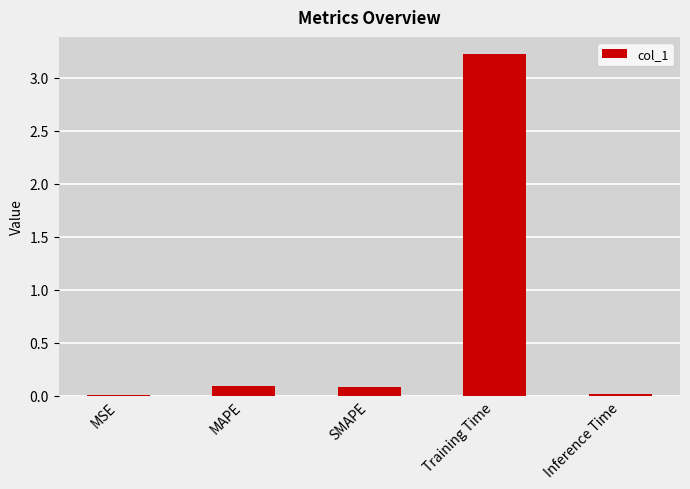

What value does the data have at Training Time?

3.2